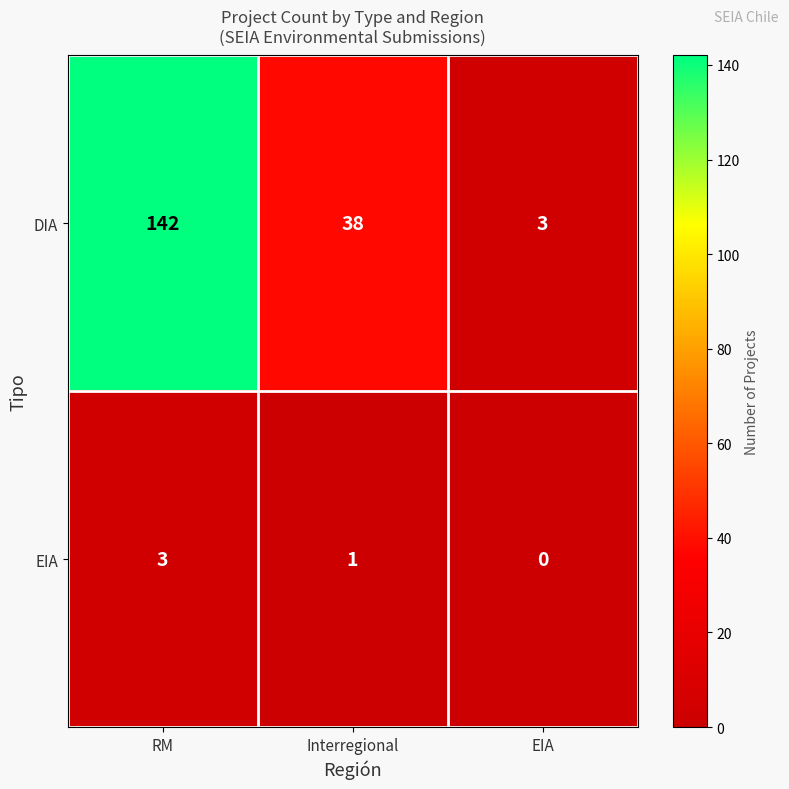

Reading left to right, extract all data points from this chart.

DIA: 142	38	3
EIA: 3	1	0